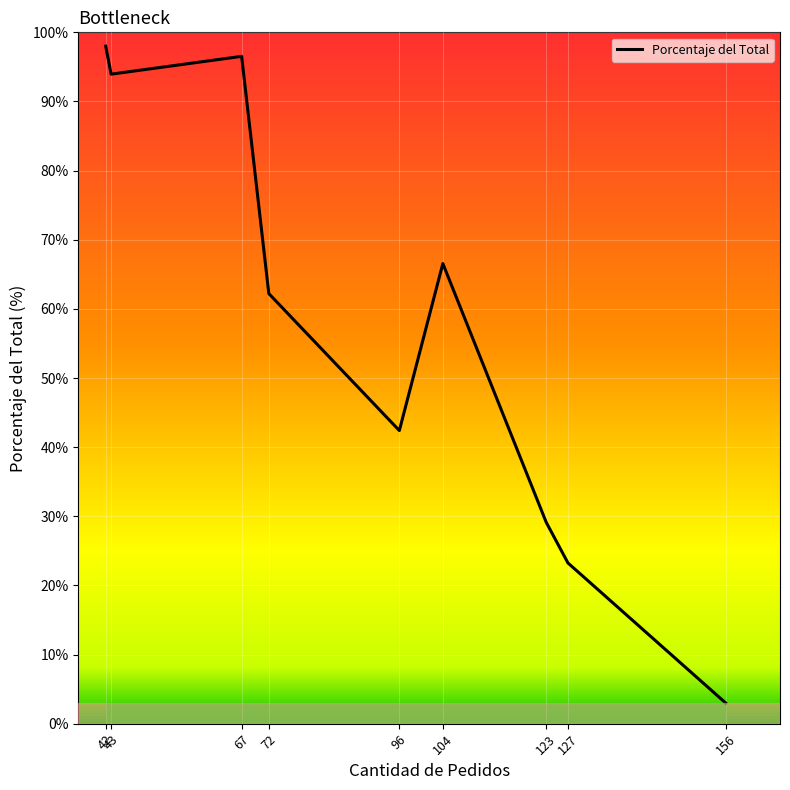

How many values exceed 62?

5